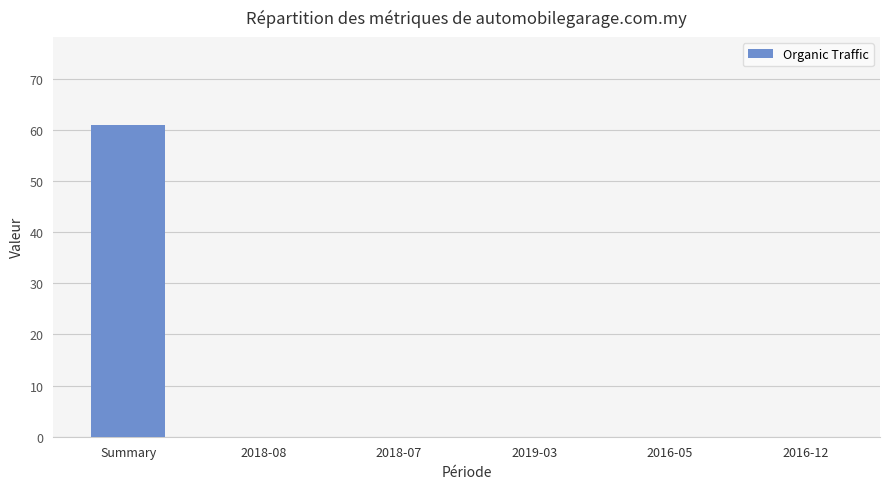

What value does the data have at Summary?

61